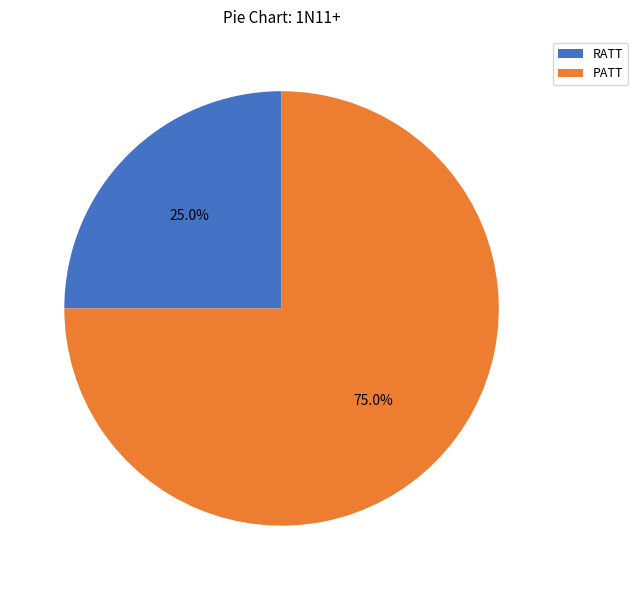

What is the majority slice?

PATT